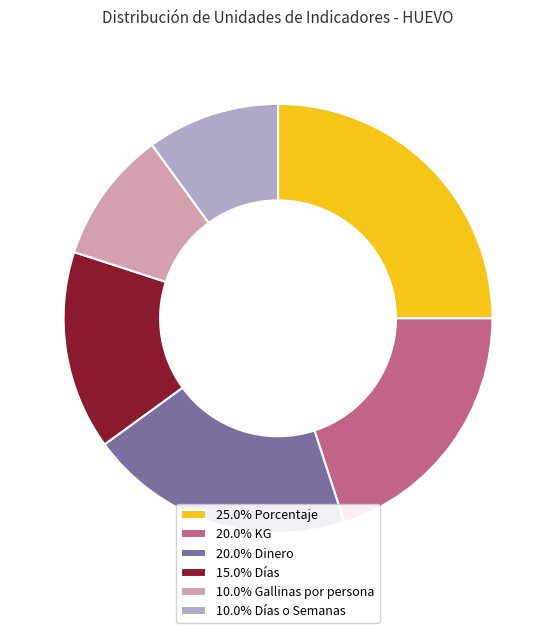

Is there a majority slice in this chart?

No